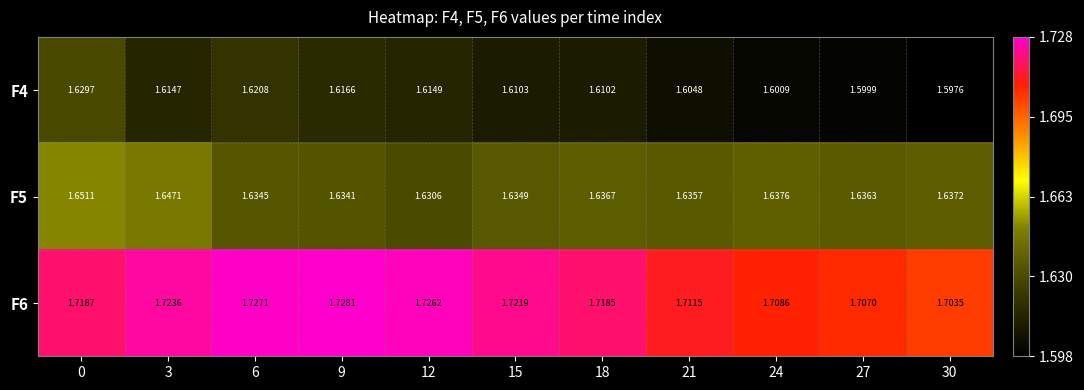

At 3, list the series in order from smallest to largest.

F4, F5, F6